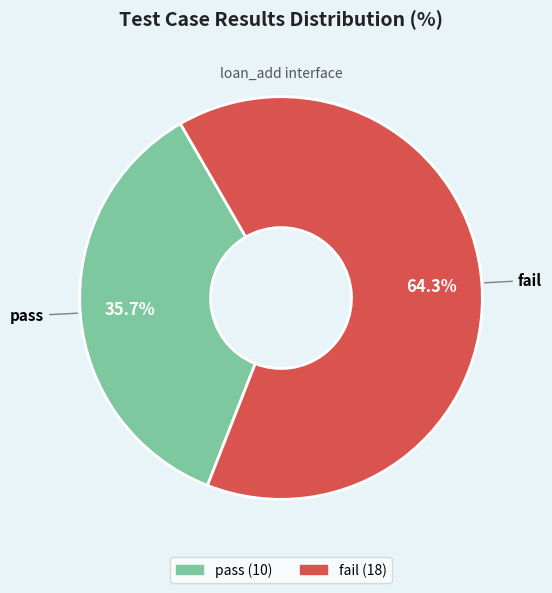

To the nearest percent, what is the difference between the fail and pass slice percentages?

29%